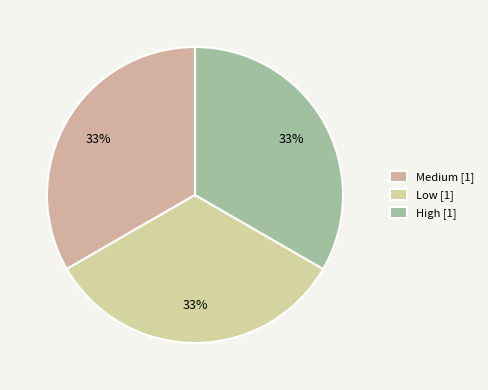

Count the number of slices in the pie.

3